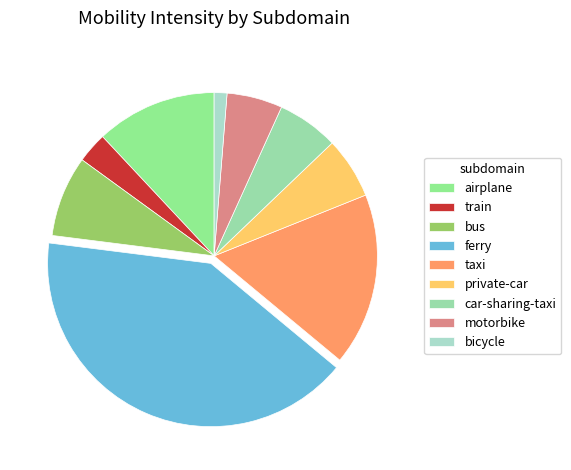

True or false: car-sharing-taxi accounts for 6% of the total.

True